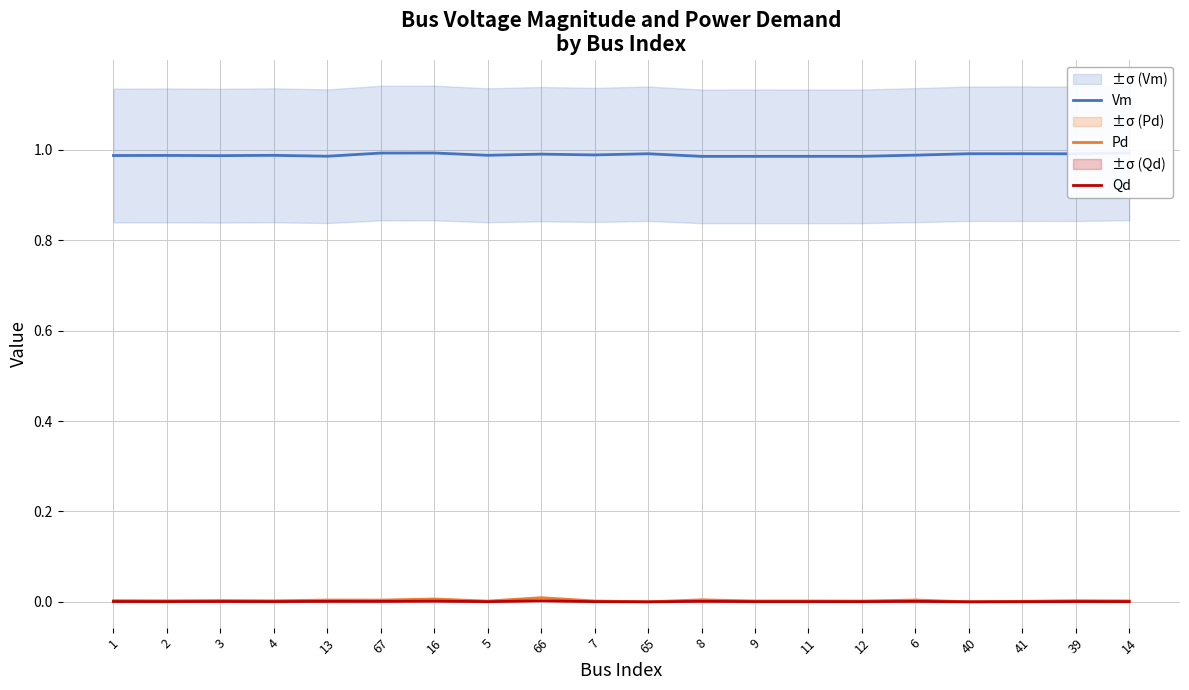

How many lines are shown in the chart?

3